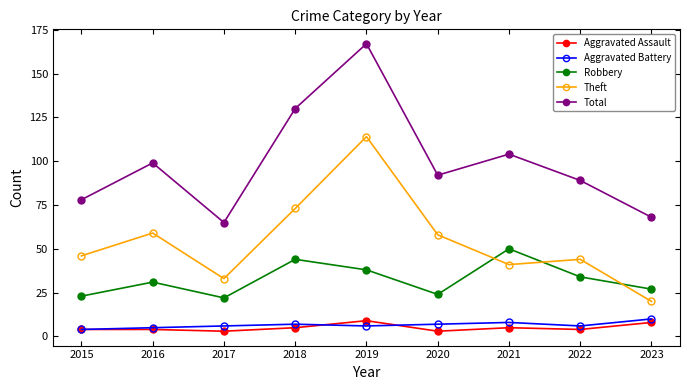

True or false: Total has more than 0 points higher than both neighbors.

True